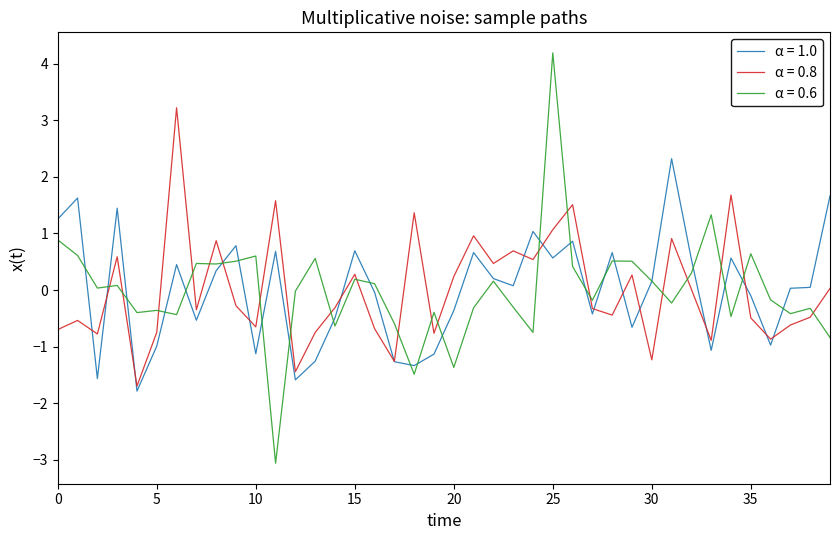

What is the maximum value shown in the chart?

4.2